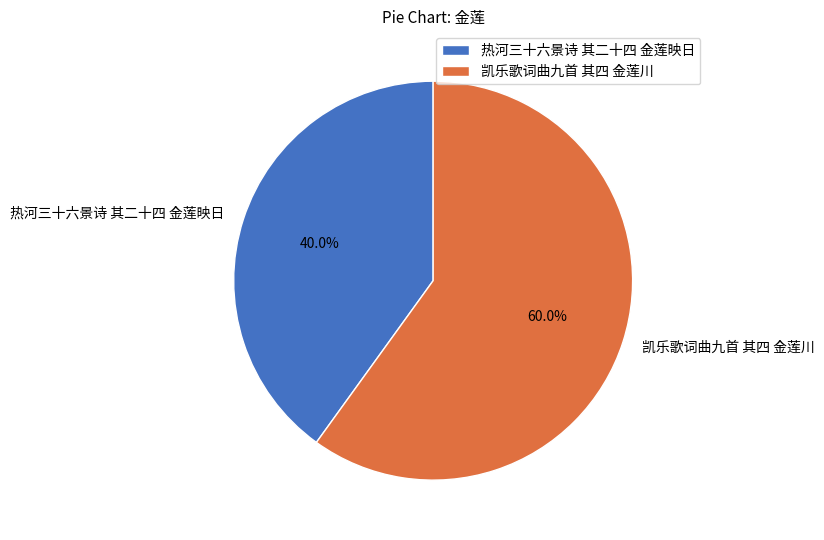

To the nearest percent, what is the difference between the 凯乐歌词曲九首 其四 金莲川 and 热河三十六景诗 其二十四 金莲映日 slice percentages?

20%